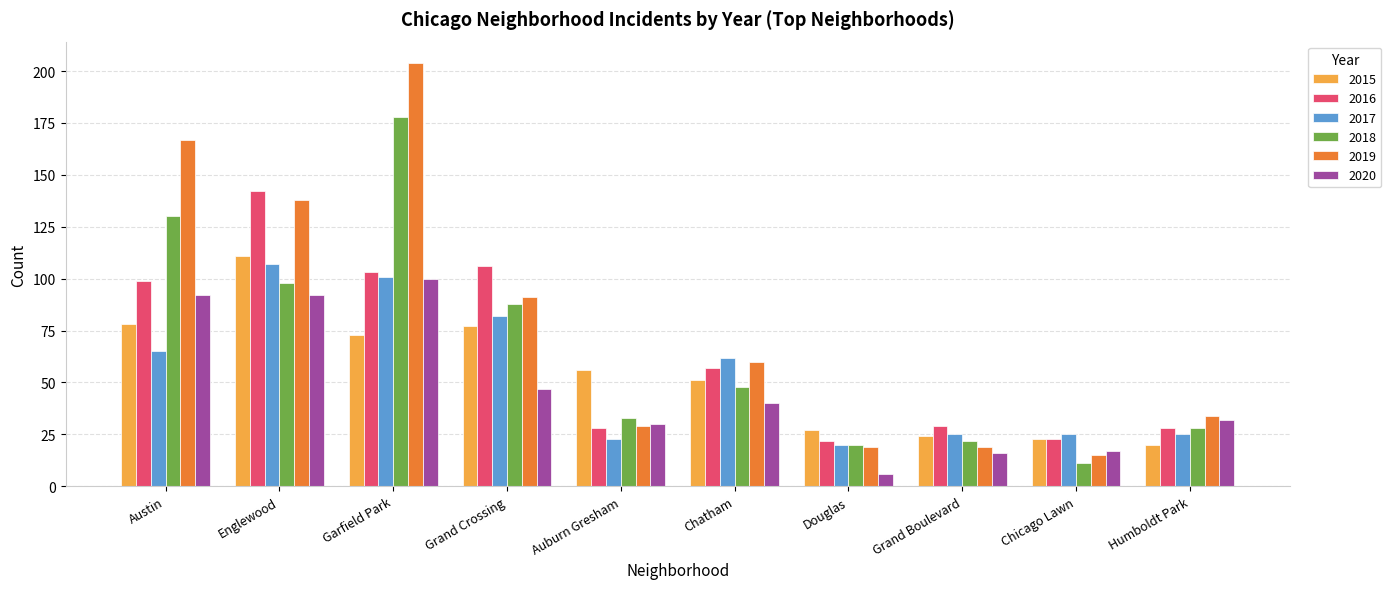

How many groups of bars are there?

10